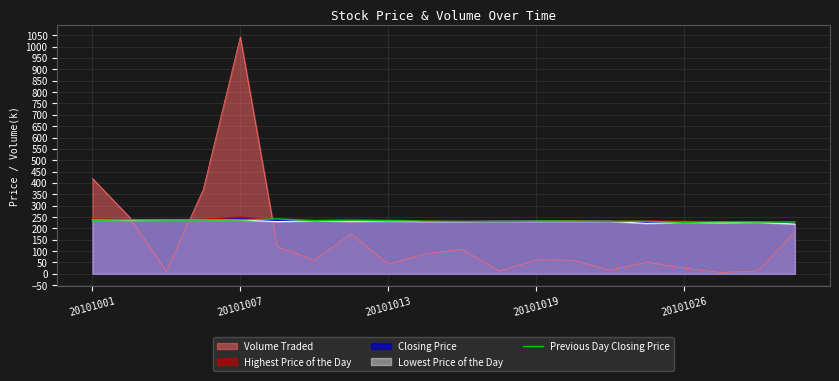

At which category does the chart reach its peak across all series?

20101007